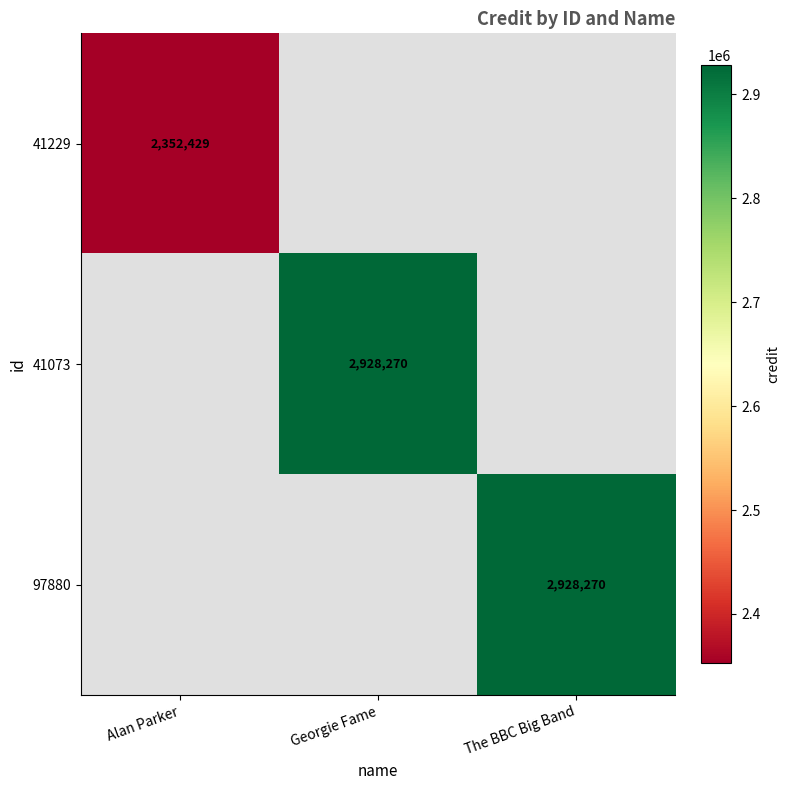

The value of 41229 at Alan Parker is 2352429. True or false?

True